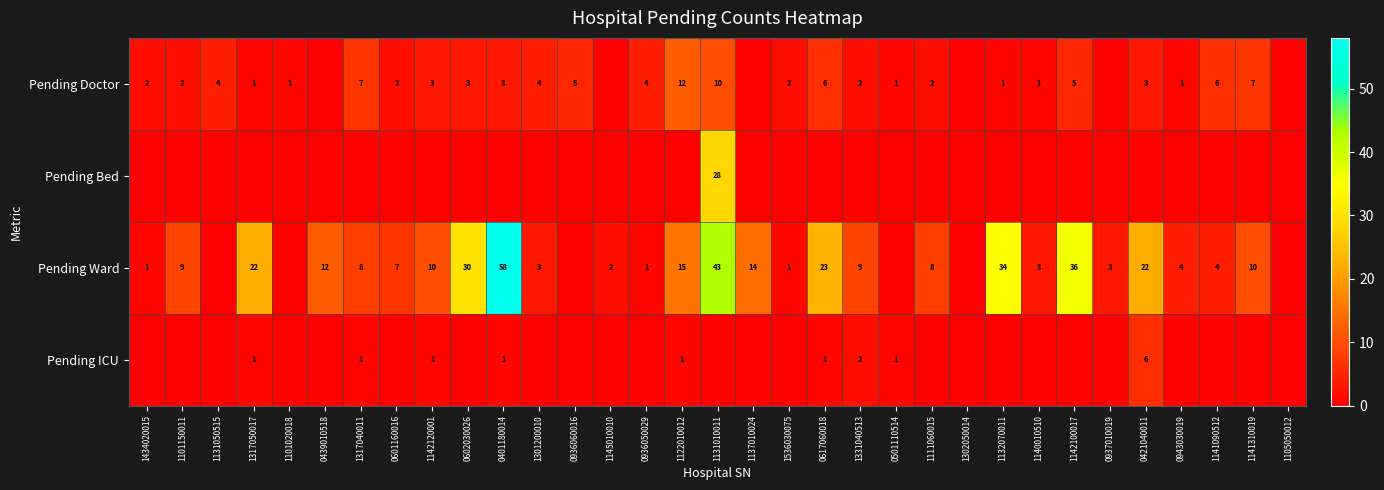

The value of Pending Doctor at 1142120001 is 2. True or false?

False